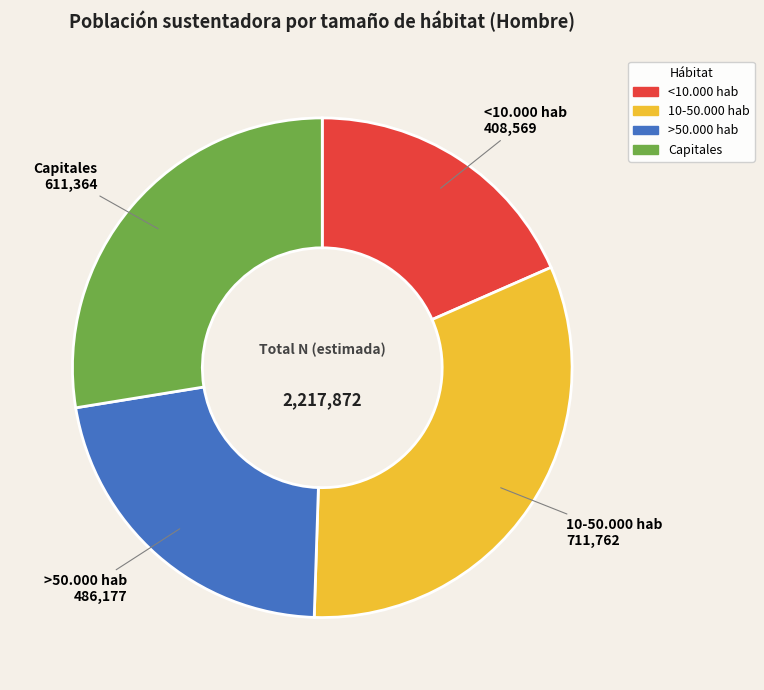

Is the sum of >50.000 hab and <10.000 hab greater than half?

No